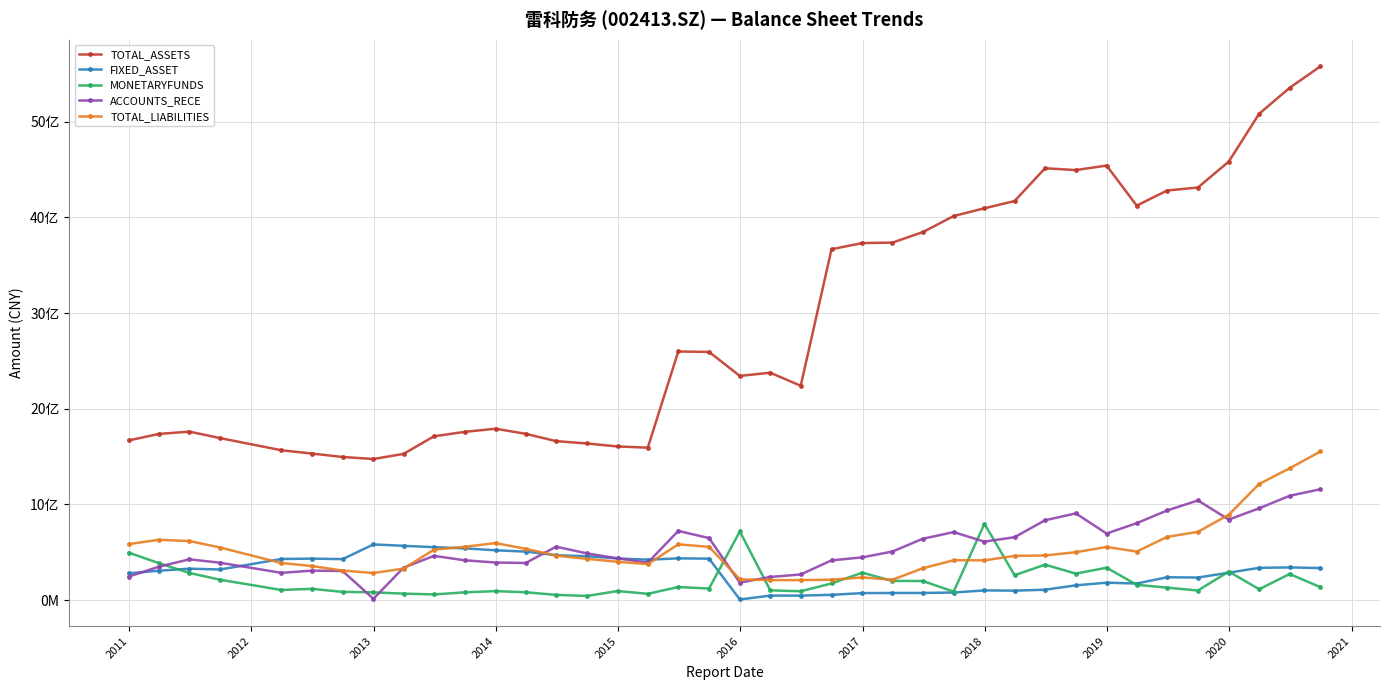

What is the minimum value shown in the chart?

6130036.1